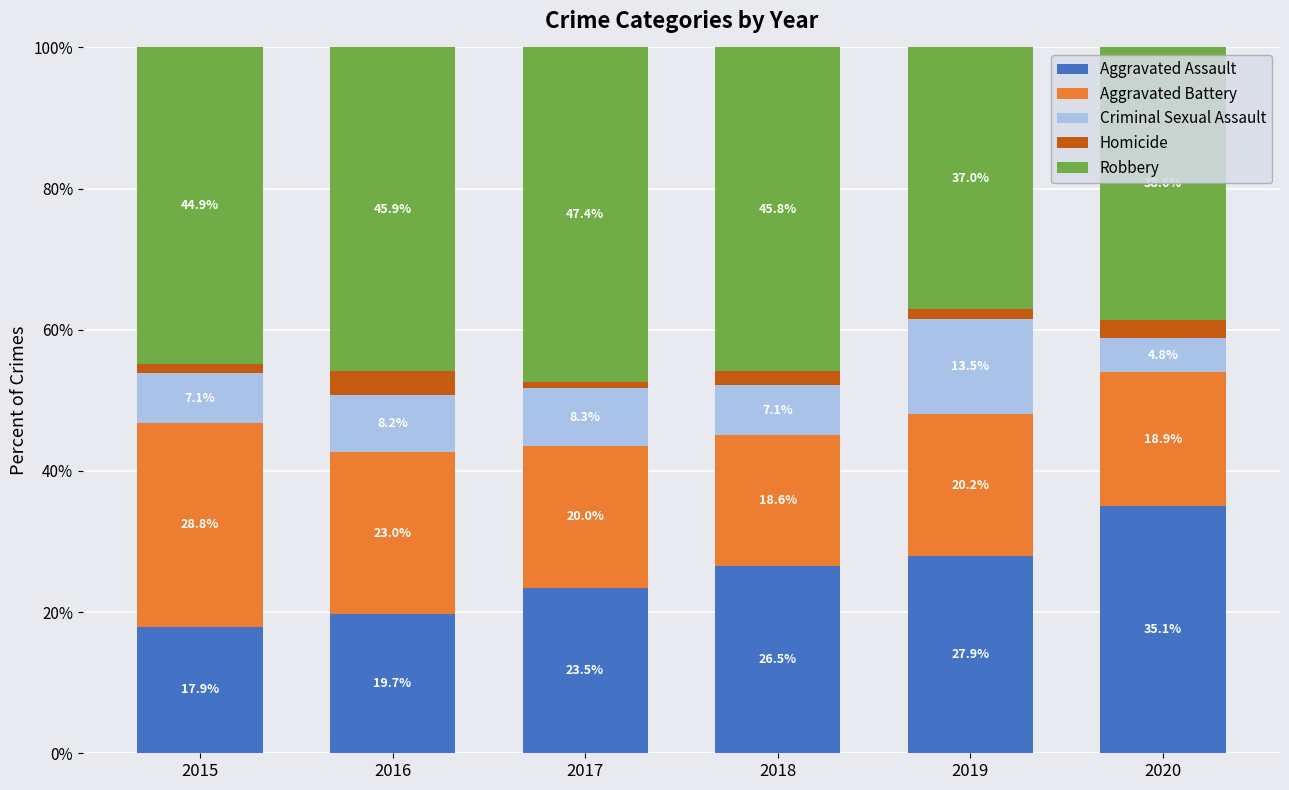

Reading left to right, list the values for the Aggravated Assault series.

17.9	19.7	23.5	26.5	27.9	35.1